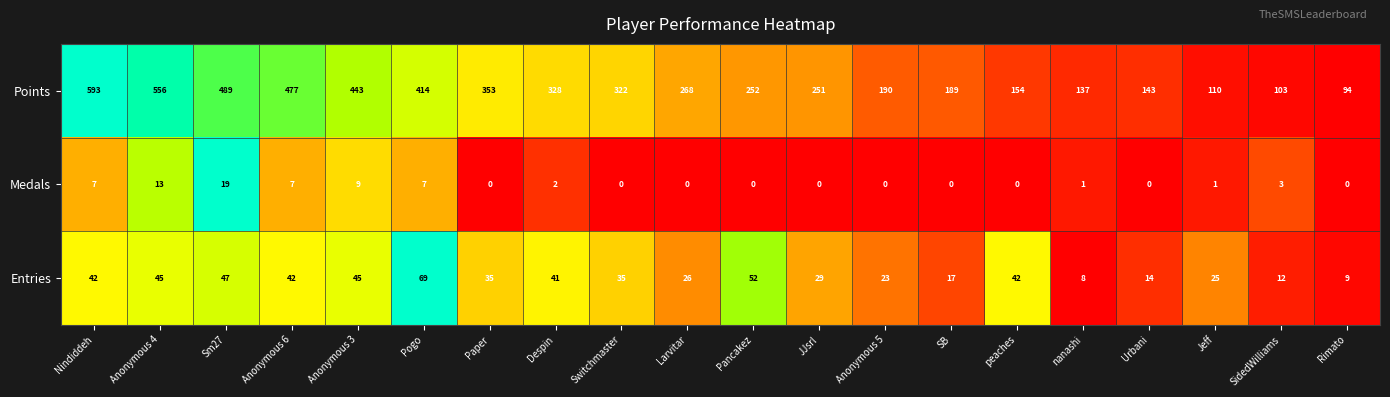

What is the difference between the maximum and minimum values in the Medals series?

19